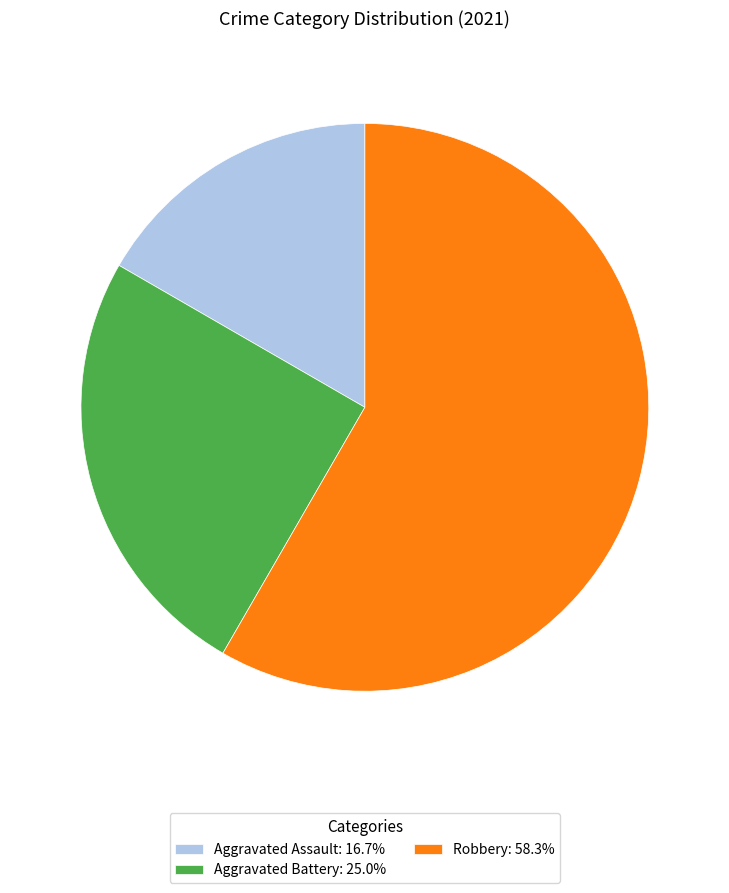

Approximately how many times larger is the value at Aggravated Assault: 16.7% compared to Robbery: 58.3%?

0.3